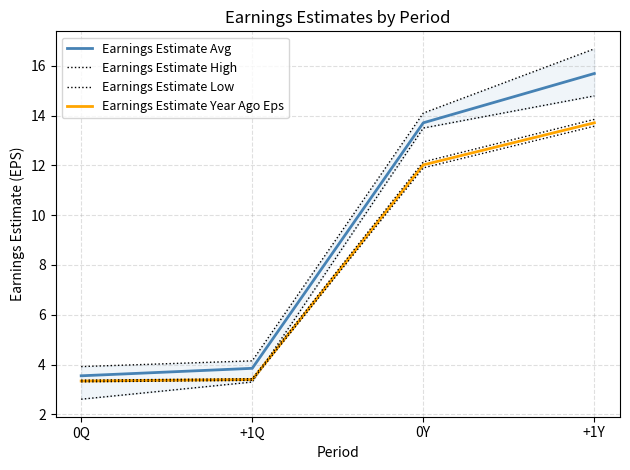

At which label does Earnings Estimate Avg reach its minimum?

0Q